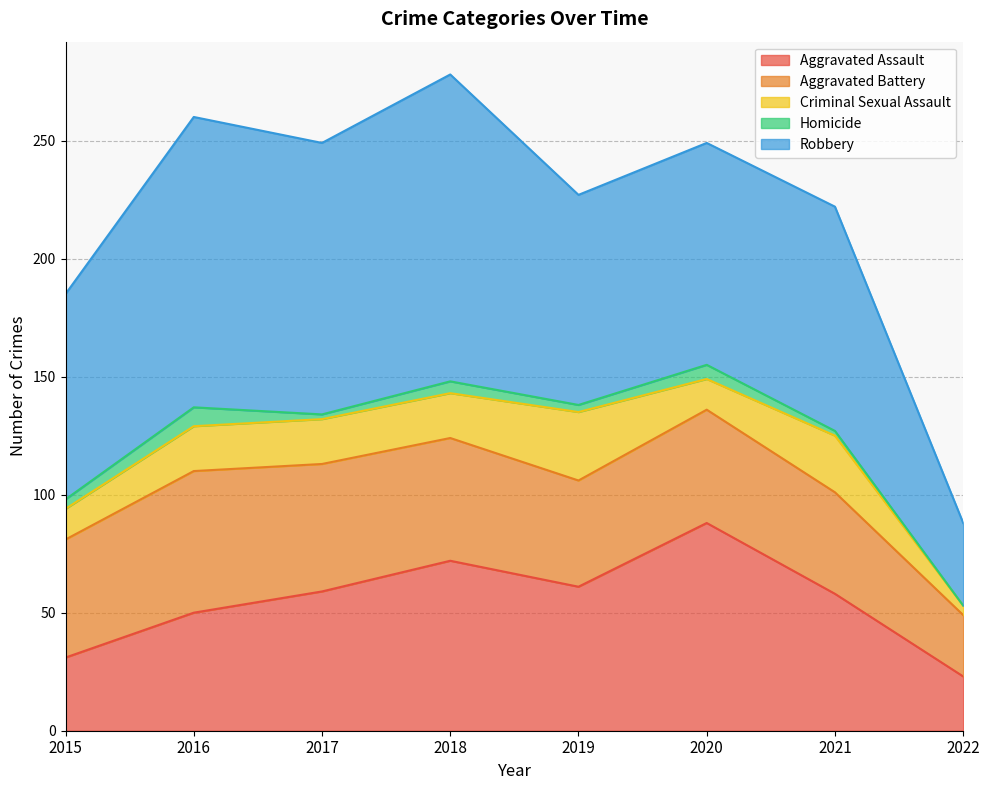

How many data points in Robbery are less than 95?

4